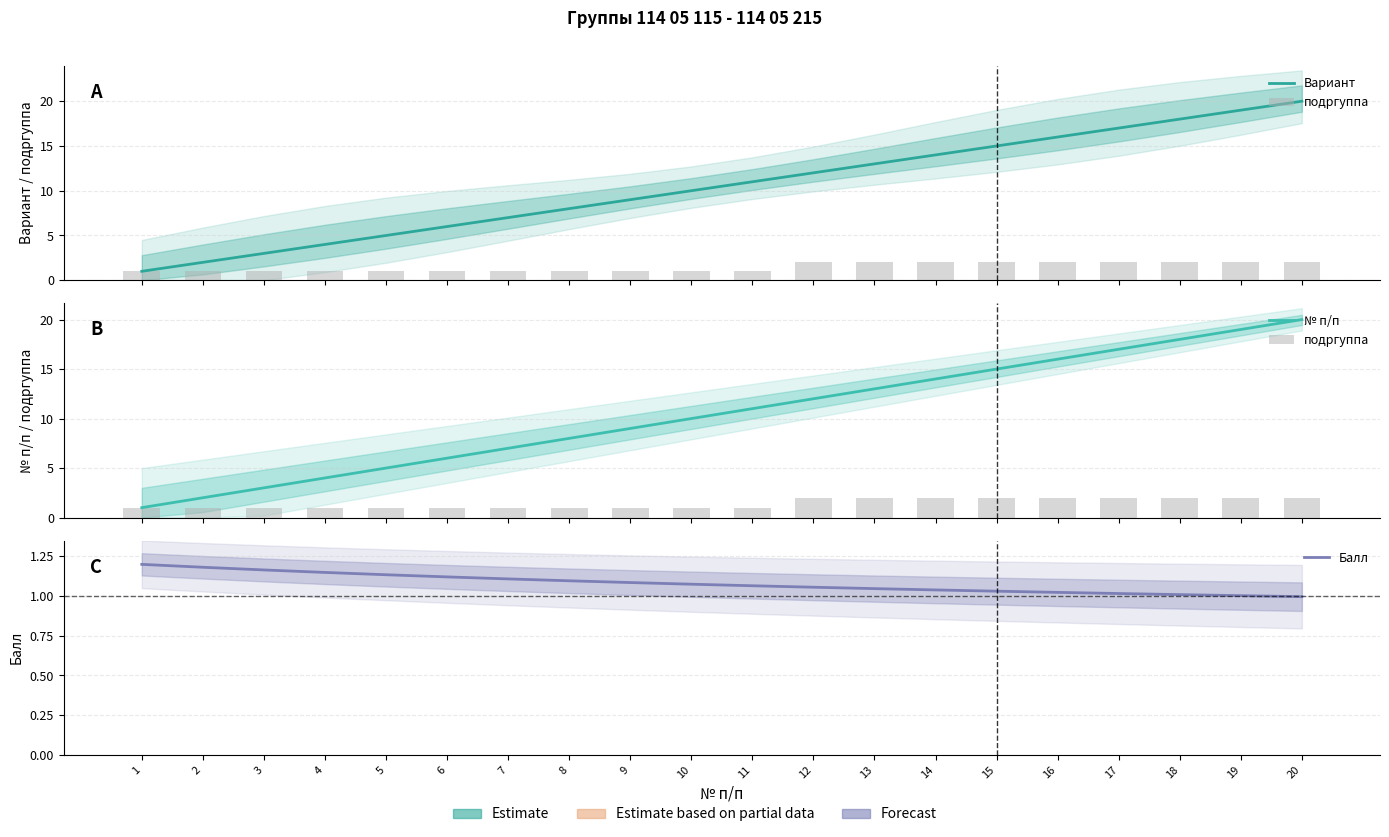

At which category does the chart reach its minimum across all series?

20